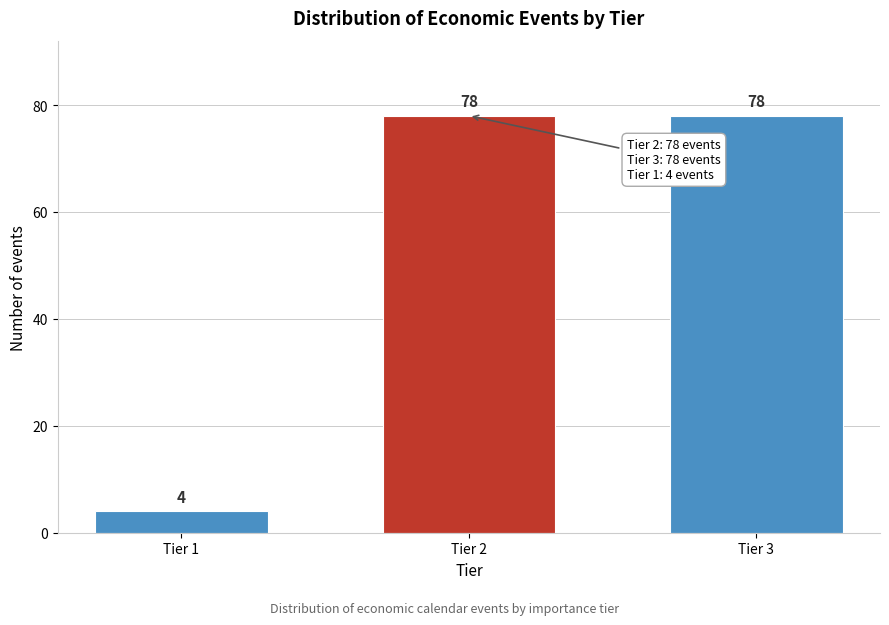

Reading left to right, extract all data points from this chart.

Tier 1=4	Tier 2=78	Tier 3=78